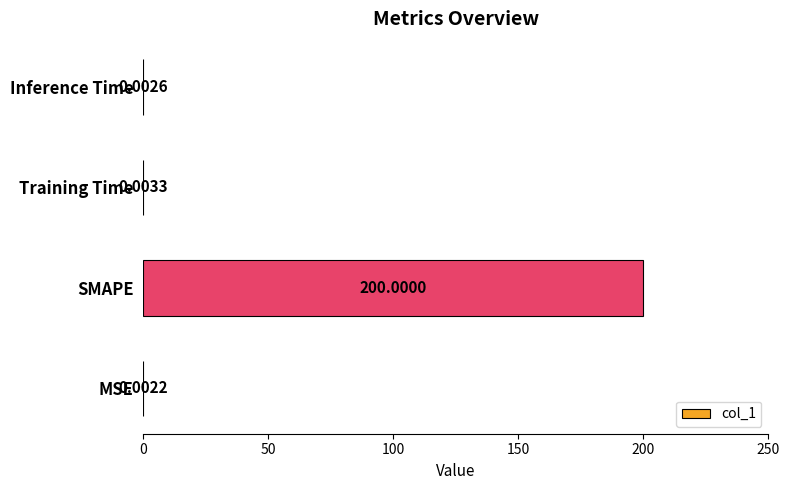

Which category has the highest value across all series?

SMAPE